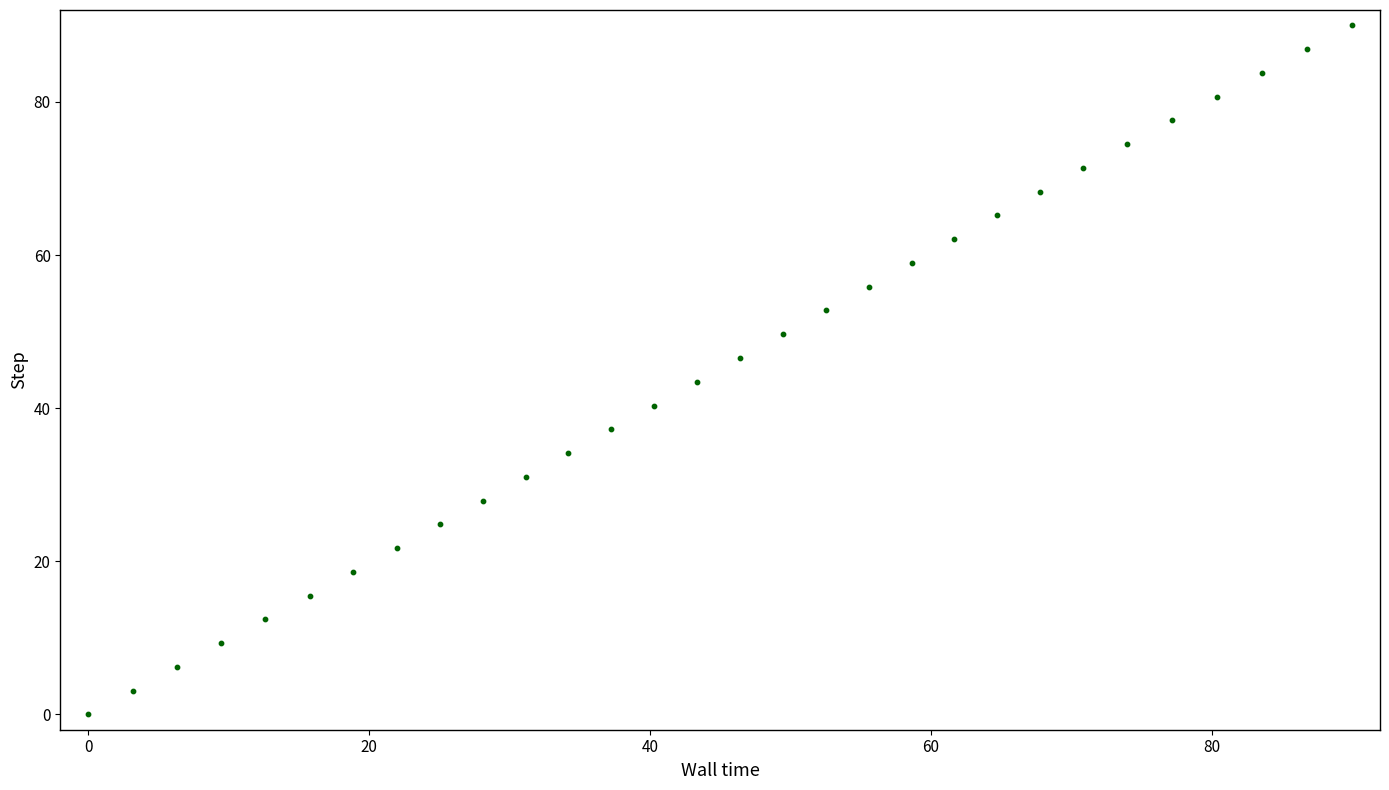

What is the range of Y values (max minus min)?

90.0